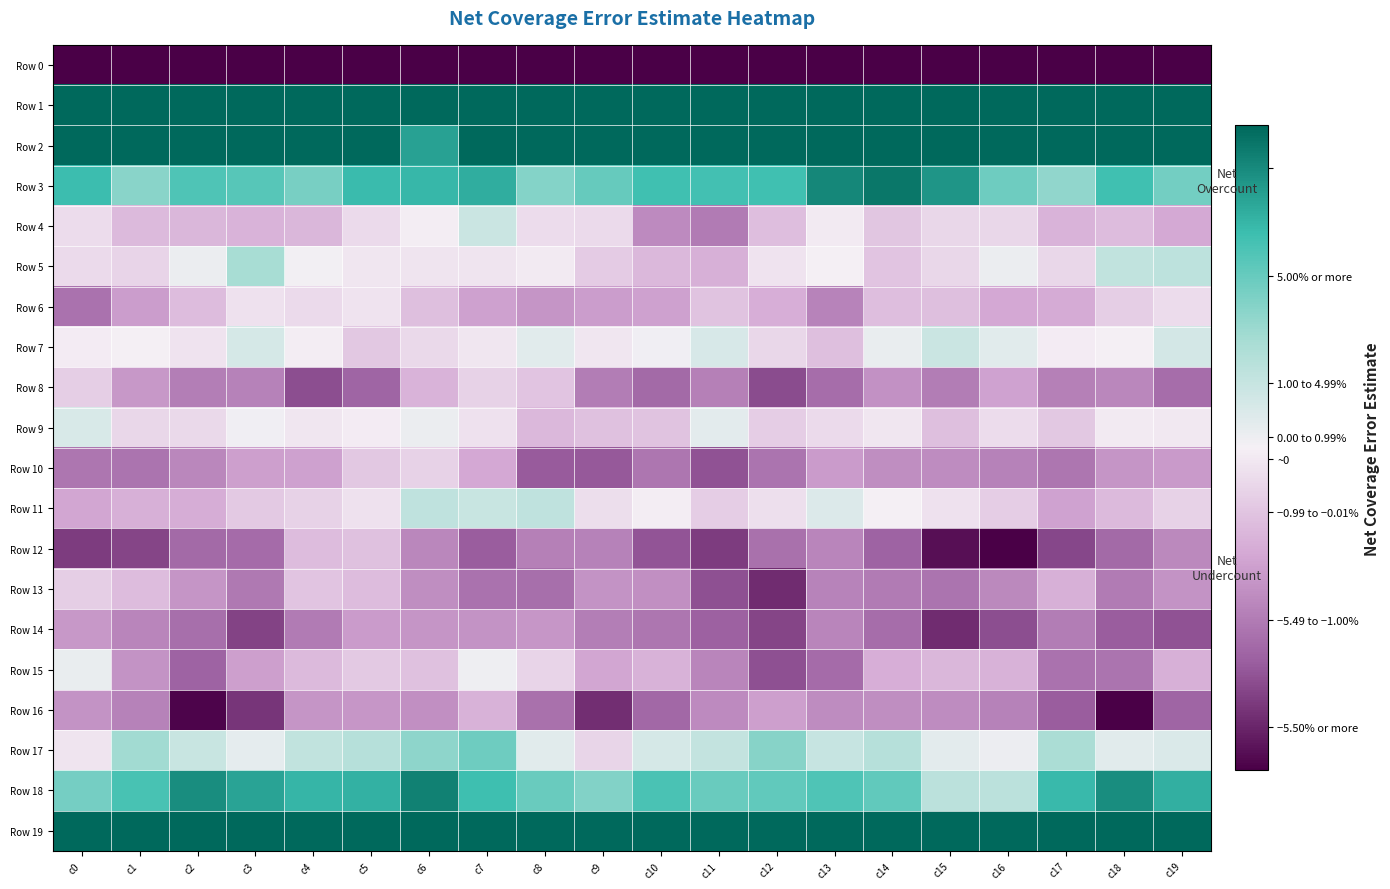

Which series has the largest total across all categories?

Row 1